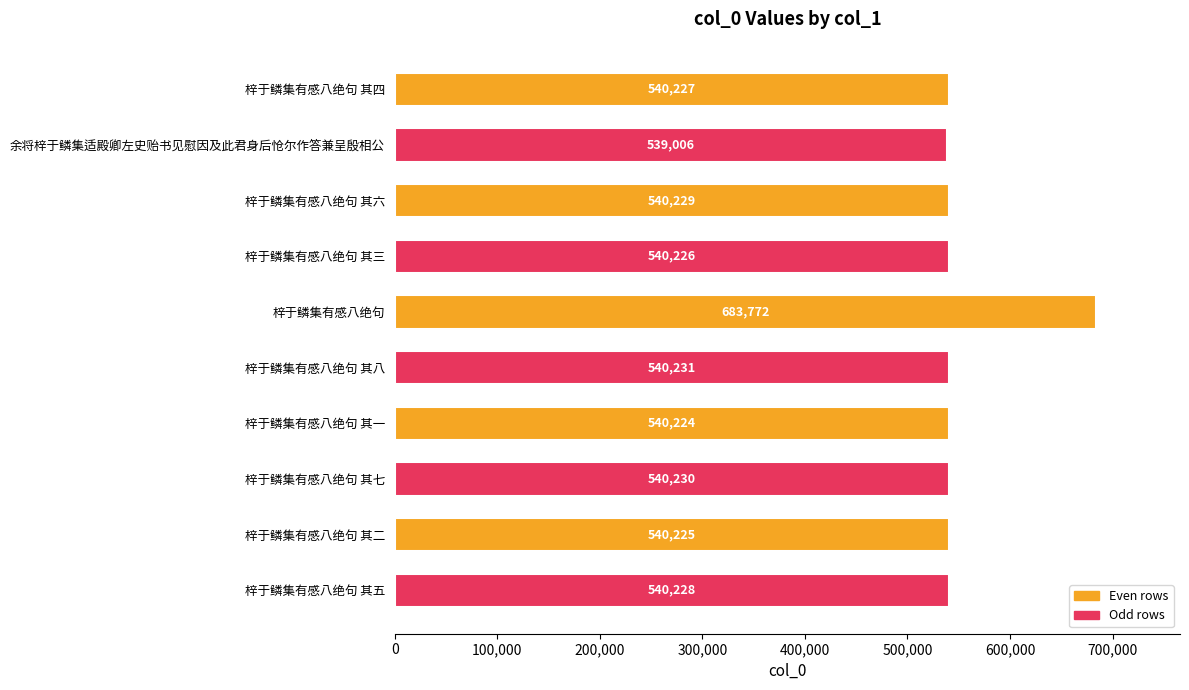

What is the sum of all values?

5544598